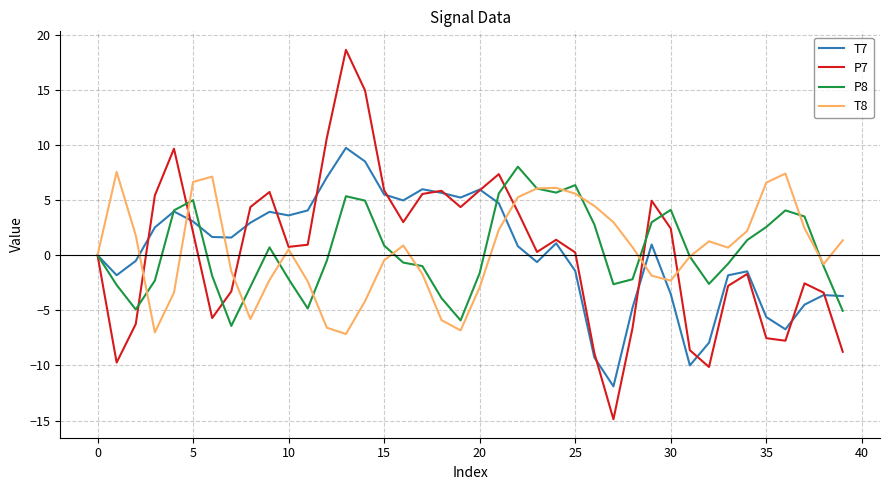

Rank the series by their average value, from lowest to highest.

T7, P7, T8, P8